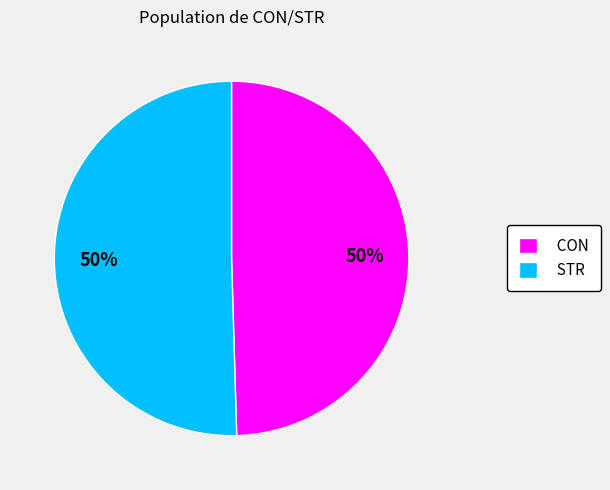

To the nearest percent, what portion does STR represent?

50%